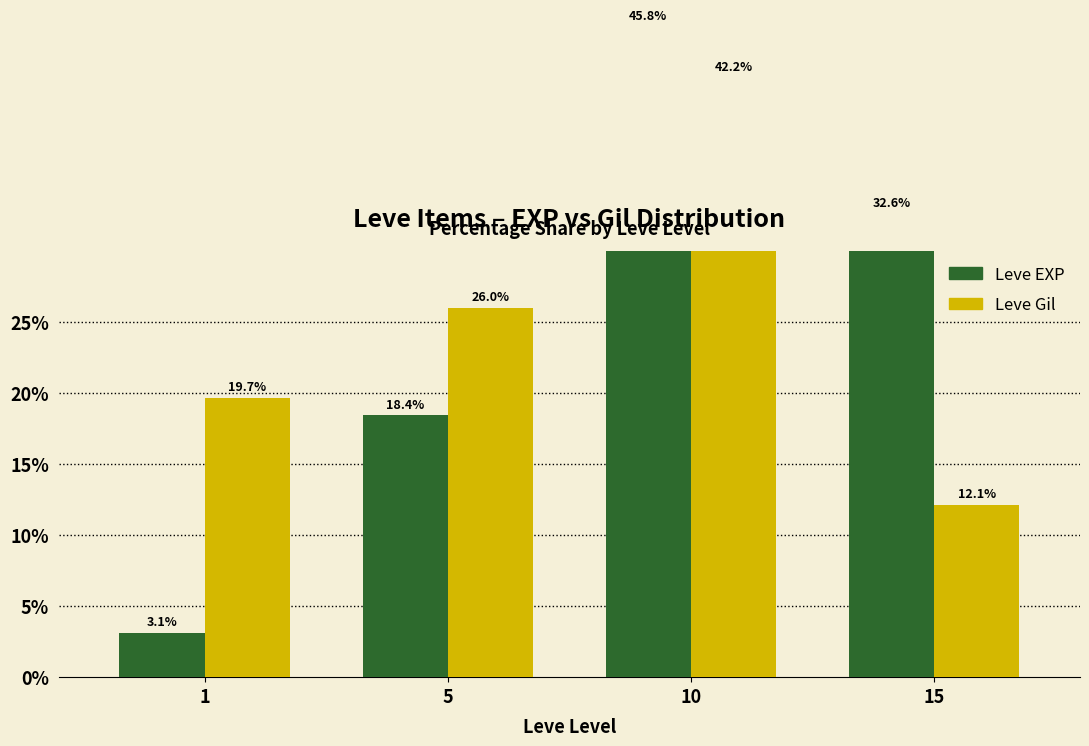

At which category is the sum across all series the highest?

10